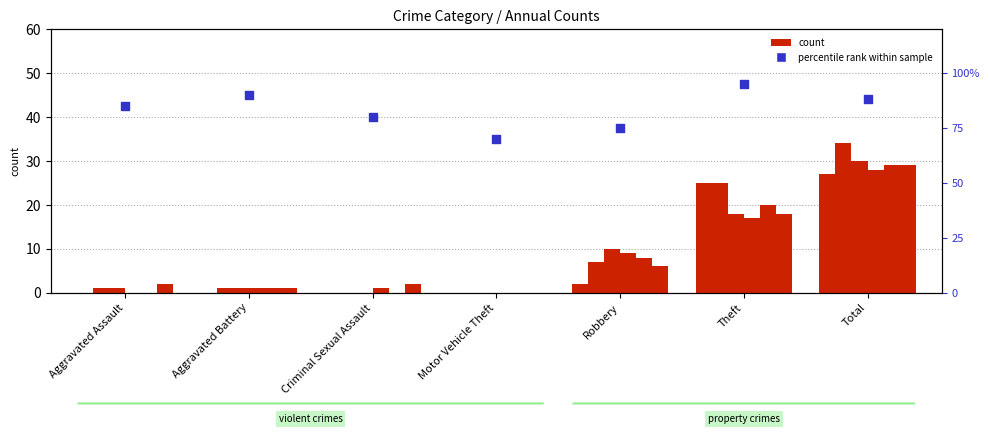

Between Aggravated Assault and Total, which is larger?

Total